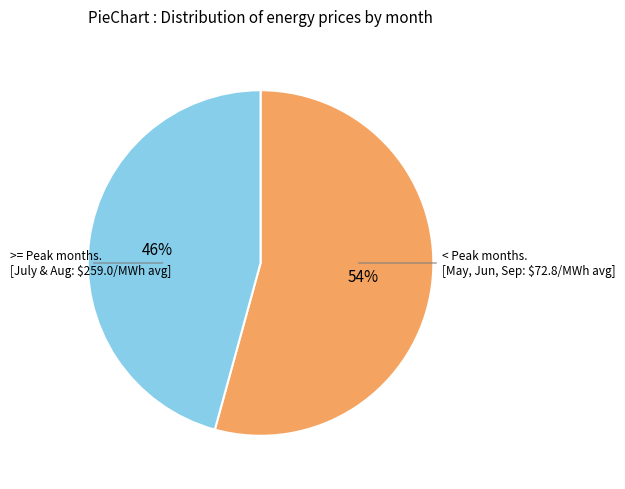

To the nearest percent, what is the average slice percentage?

50%